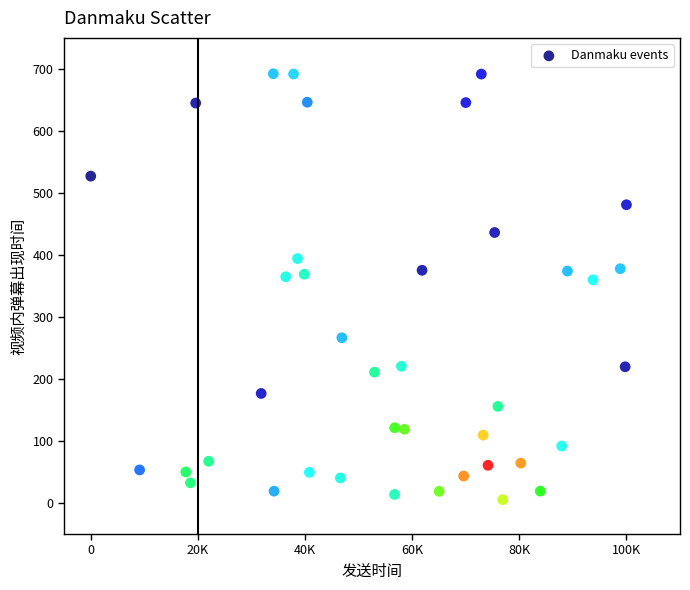

What is the range of X values (max minus min)?

100000.0